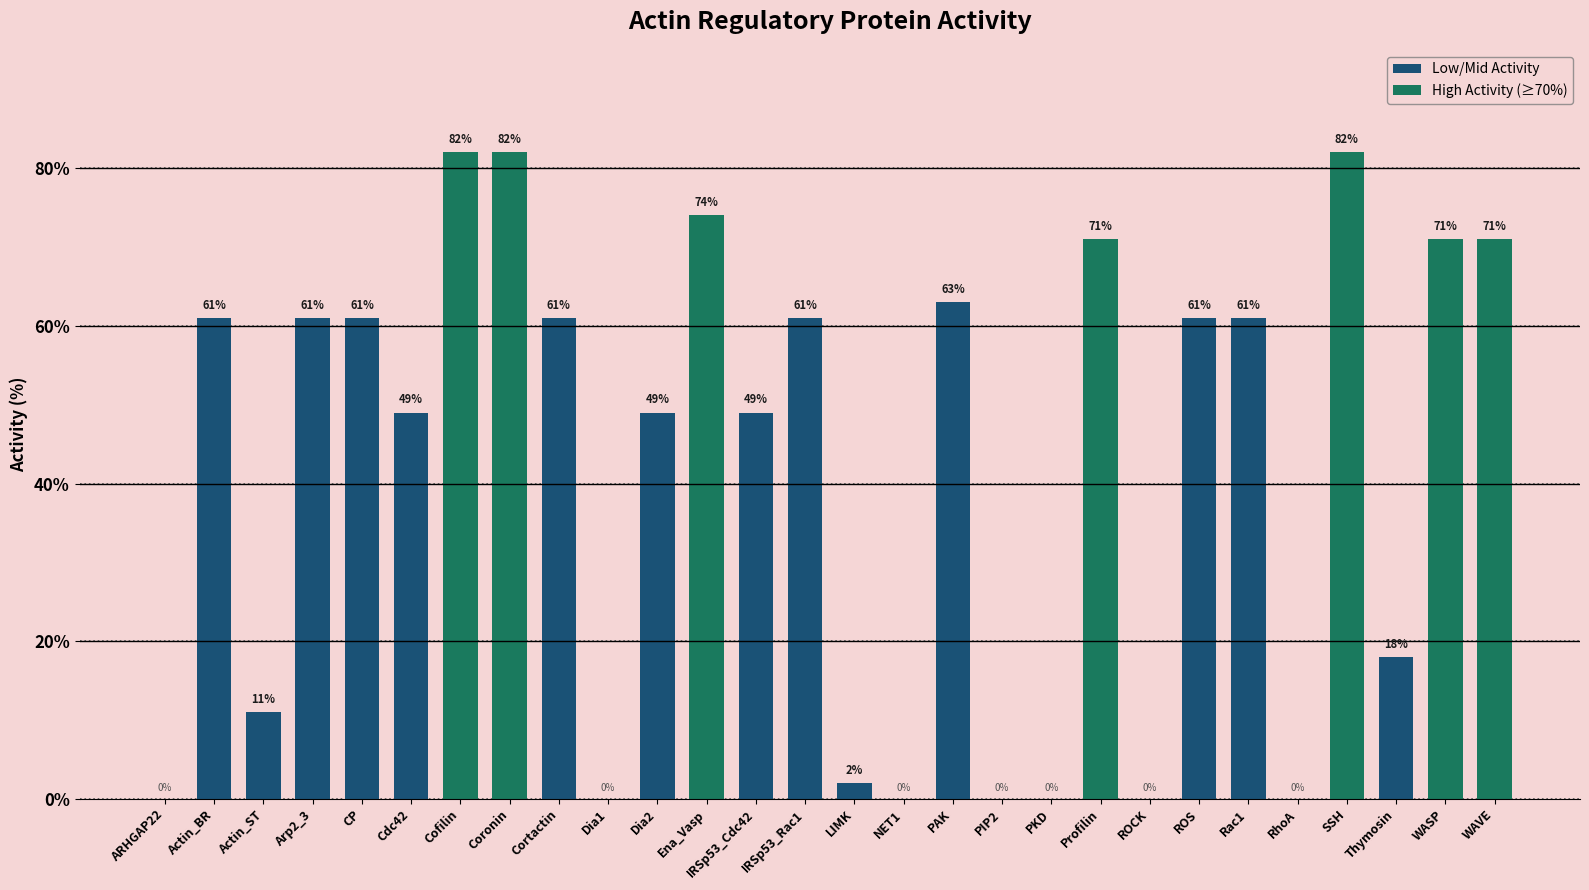

What is the change in value from LIMK to PKD?

-2